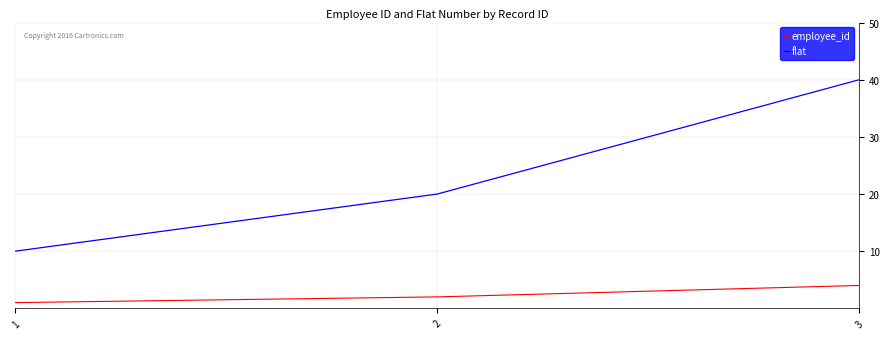

How many categories are shown in the chart?

3